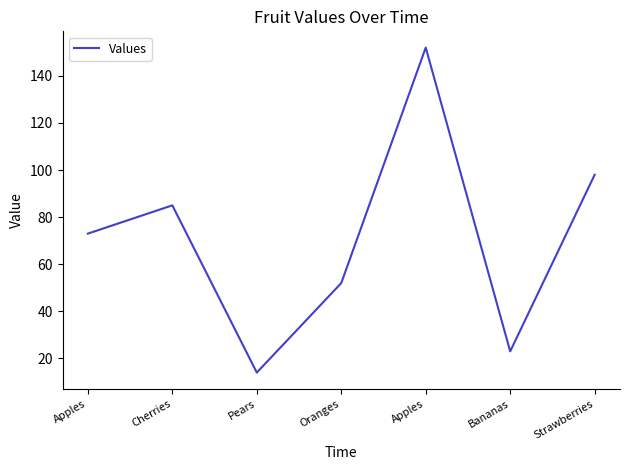

What is the label of the 3rd point from the right?

Apples